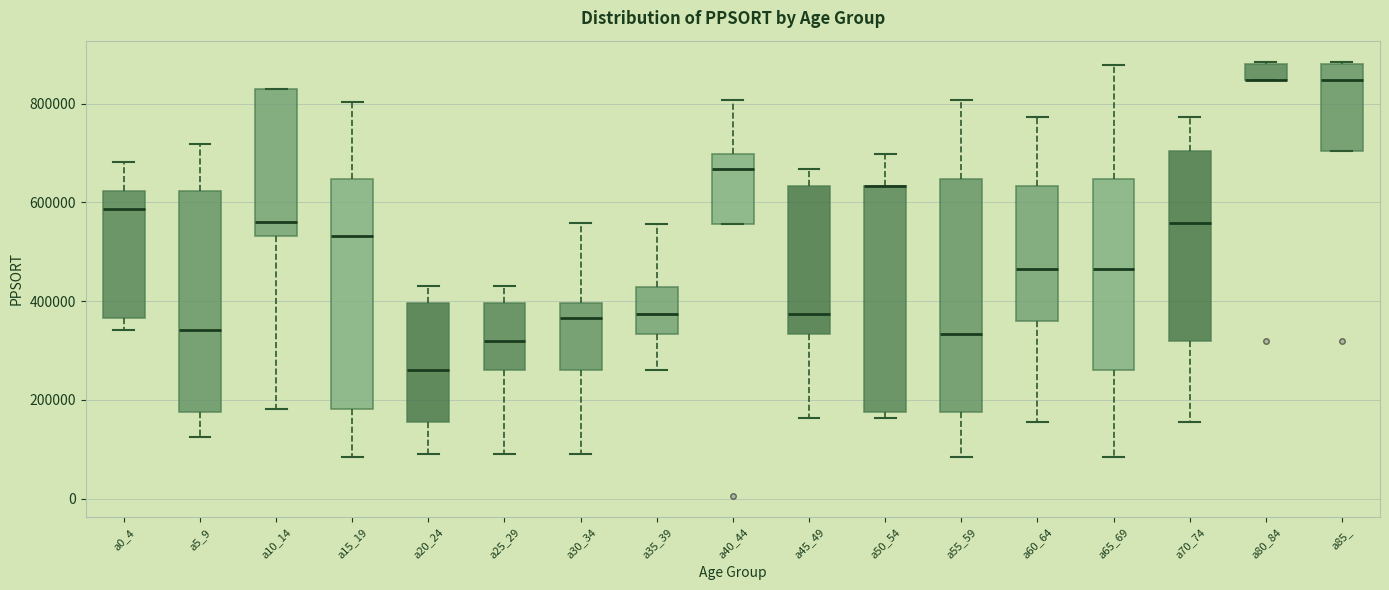

Where is the lower edge of the box for a85_ on the y-axis? The values are not printed on the chart, so give them approximately, as read against the axis.

700000